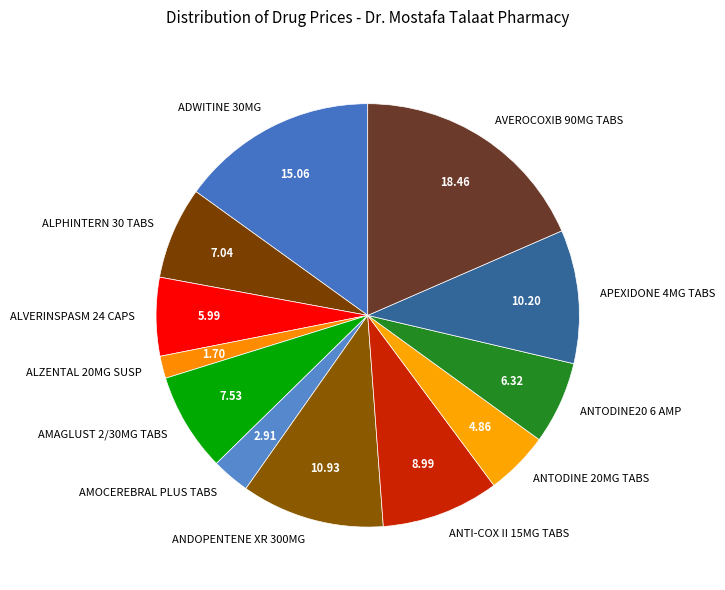

Combined, do AMOCEREBRAL PLUS TABS and AMAGLUST 2/30MG TABS account for over 50%?

No